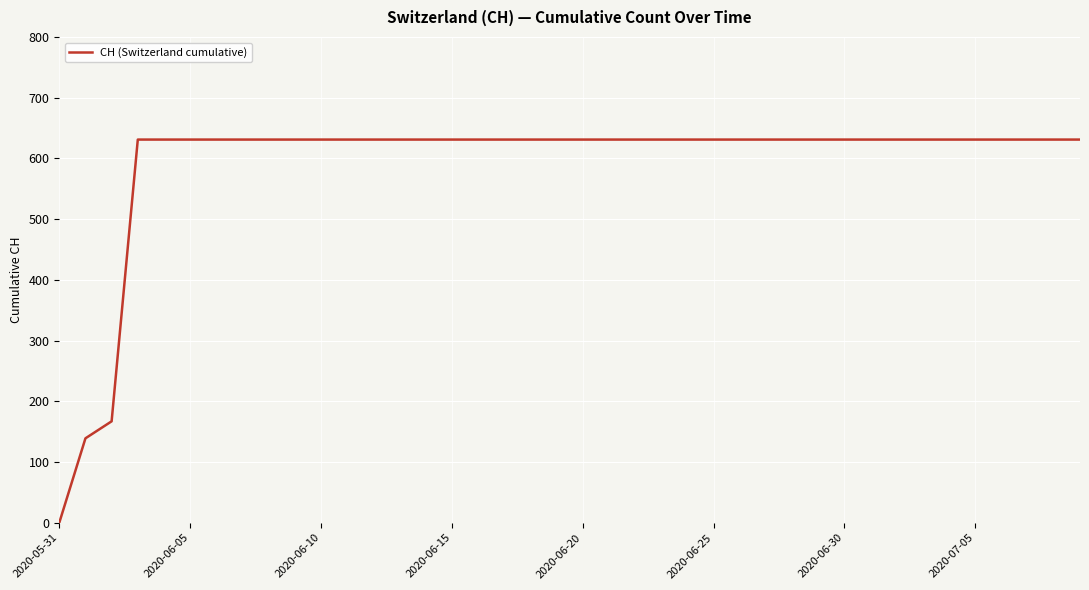

What is the difference between the second highest and second lowest values?

492